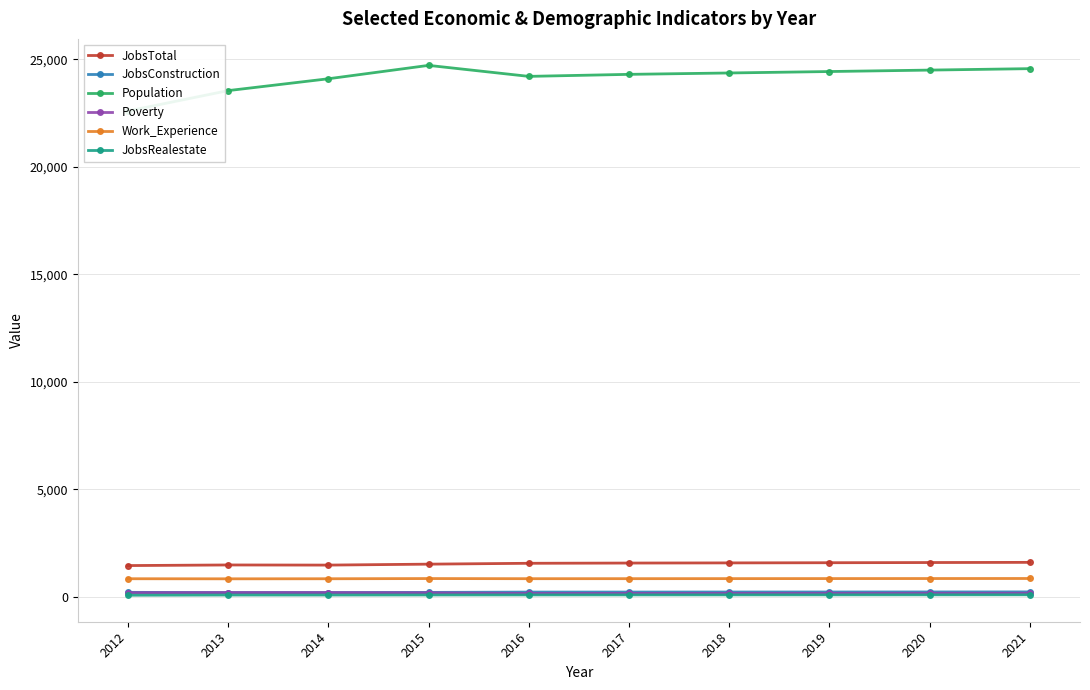

Is the value of Population at 2020 greater than the value of JobsRealestate at 2017?

Yes